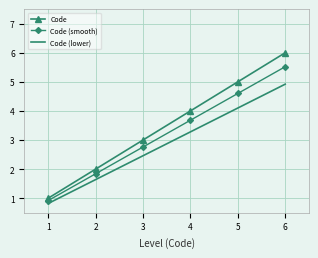

Which series has the largest range (max minus min)?

Code